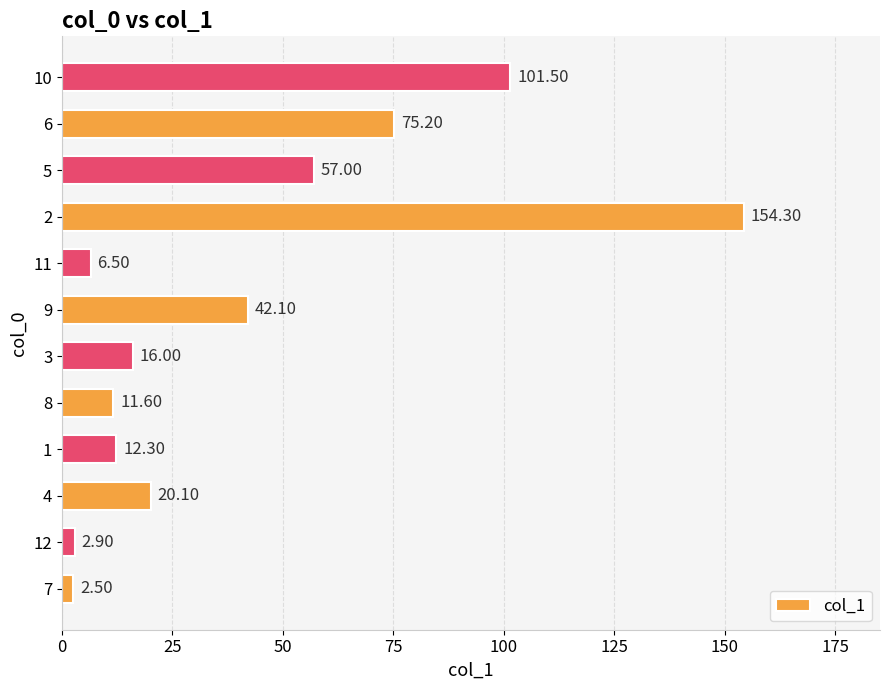

What is the difference between the maximum and minimum values?

151.8